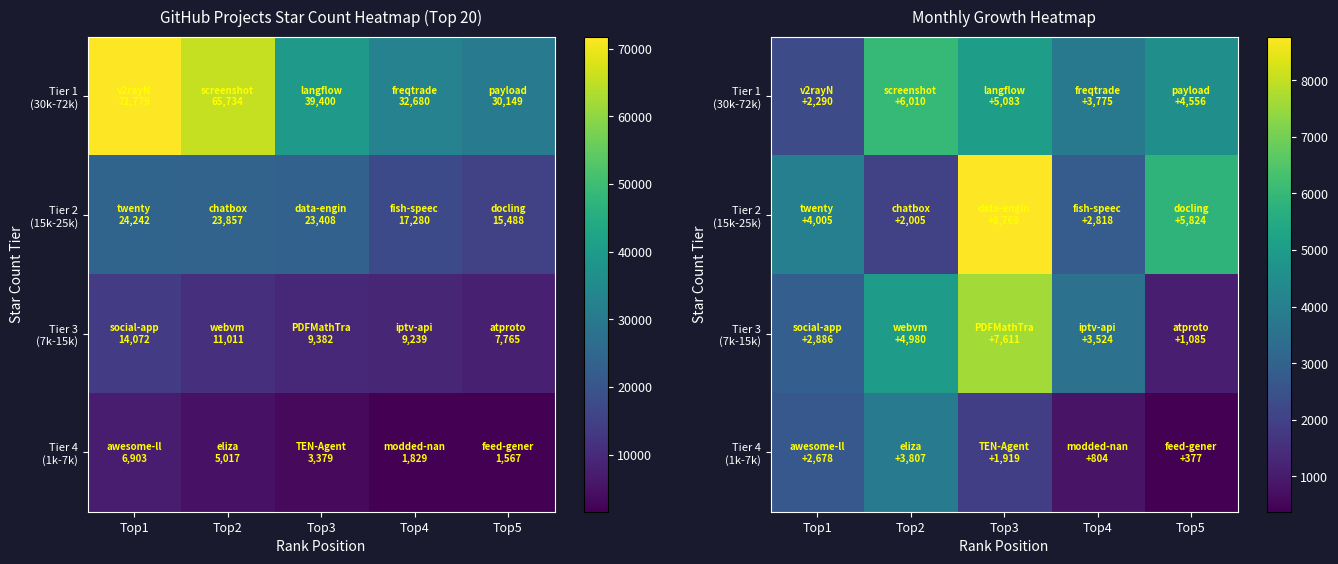

Rank the series by their maximum value, from highest to lowest.

Tier 2 (15k-25k), Tier 3 (7k-15k), Tier 1 (30k-72k), Tier 4 (1k-7k)